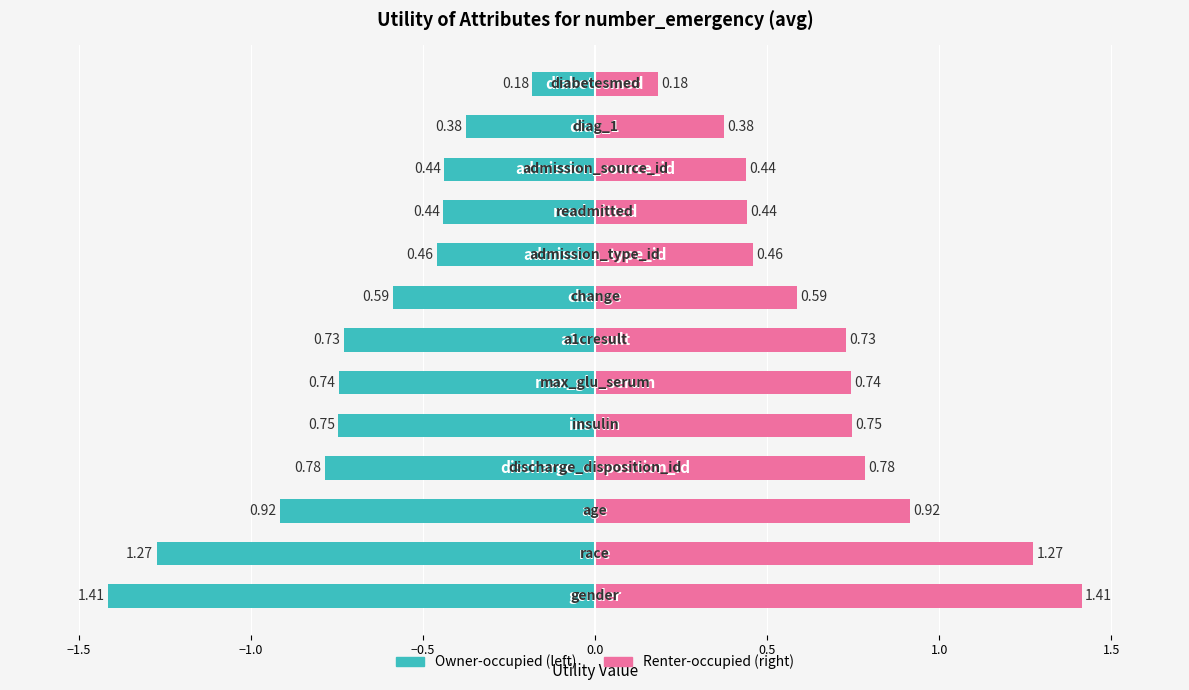

Reading right to left, what are all the values shown in this chart?

Utility (left): -0.2	-0.4	-0.4	-0.4	-0.5	-0.6	-0.7	-0.7	-0.7	-0.8	-0.9	-1.3	-1.4
Utility (right): 0.2	0.4	0.4	0.4	0.5	0.6	0.7	0.7	0.7	0.8	0.9	1.3	1.4